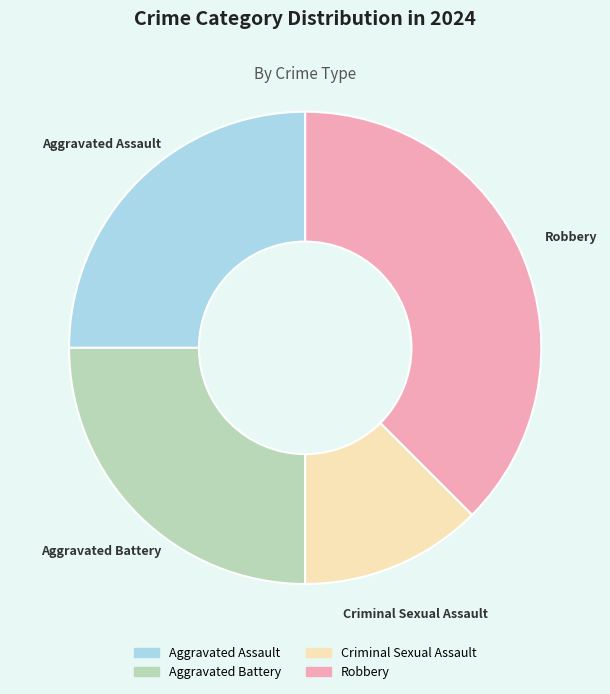

How many segments does this pie chart have?

4